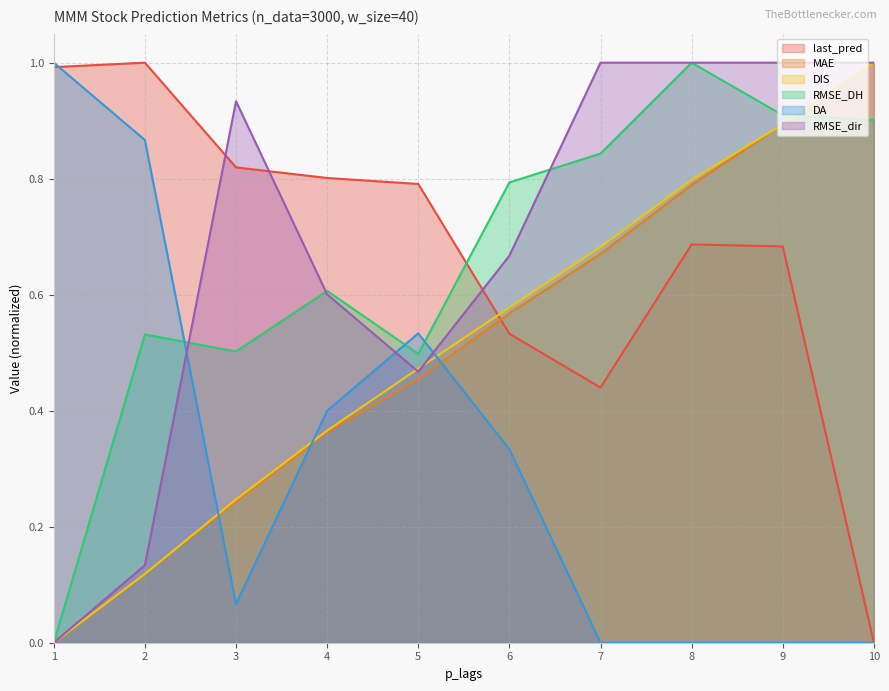

How many data points in DIS are above 0?

9